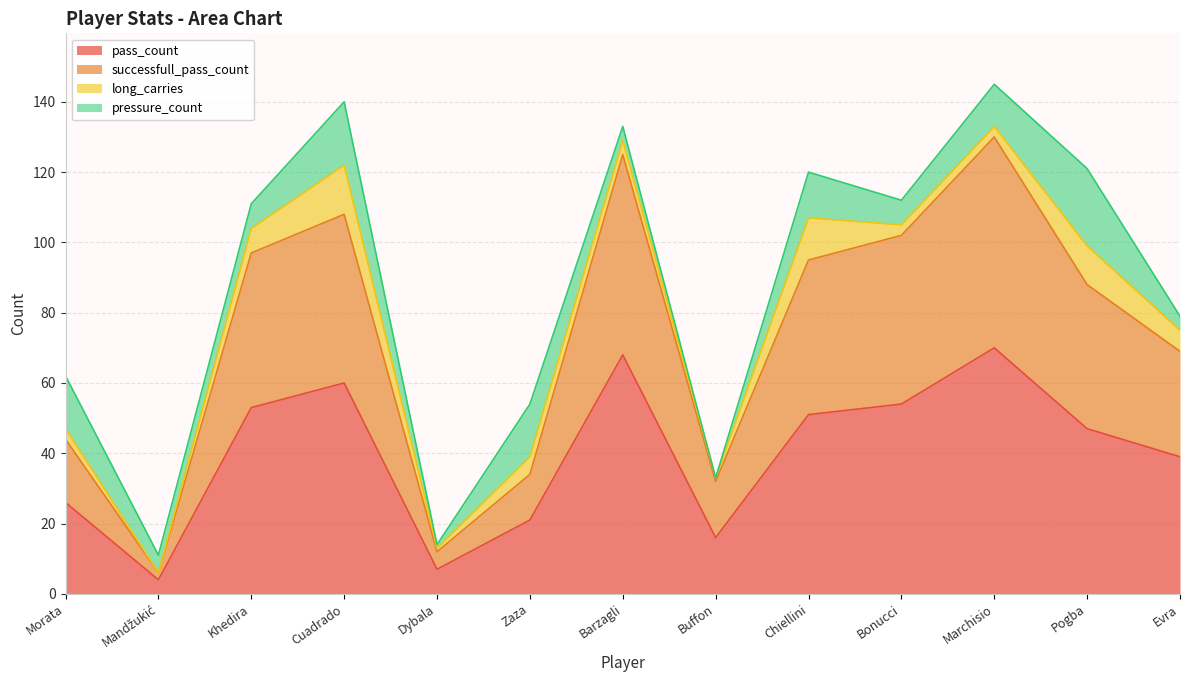

True or false: pass_count has a value of 26 at Morata.

True